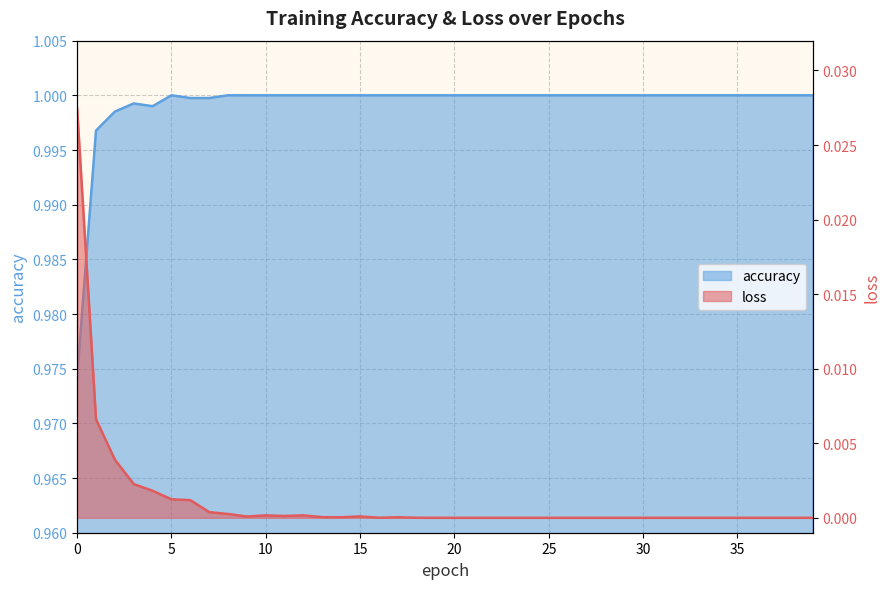

What is the maximum value shown in the chart?

1.0